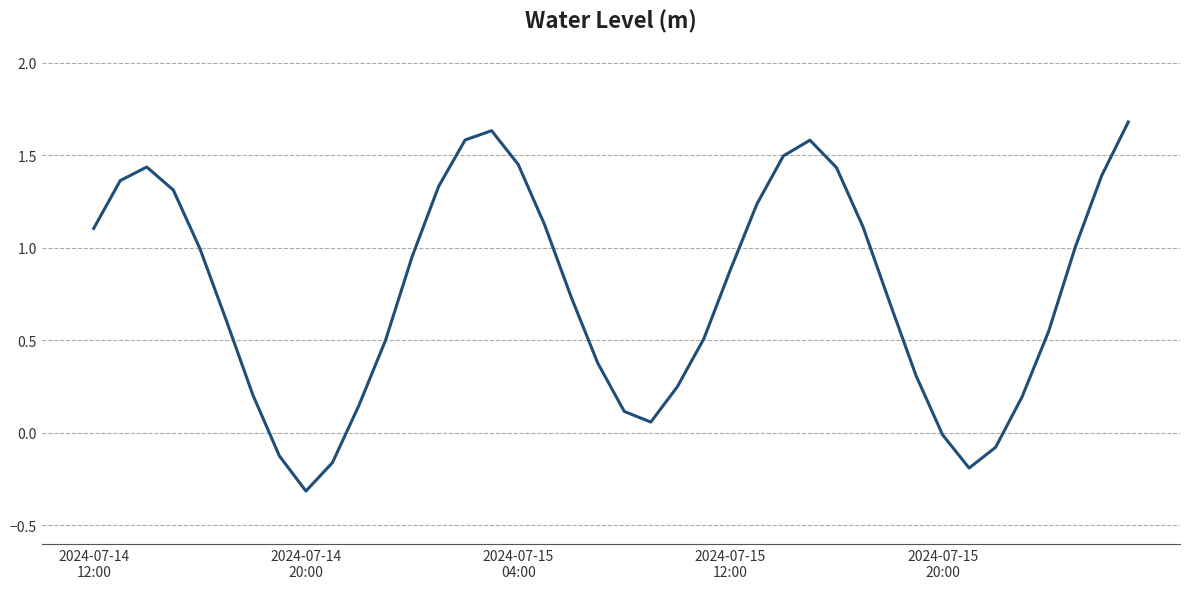

Does the chart have visible grid lines?

Yes